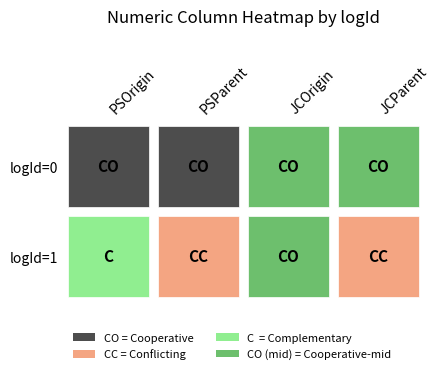

Count the PSOrigin values in the range 0 to 1.

2